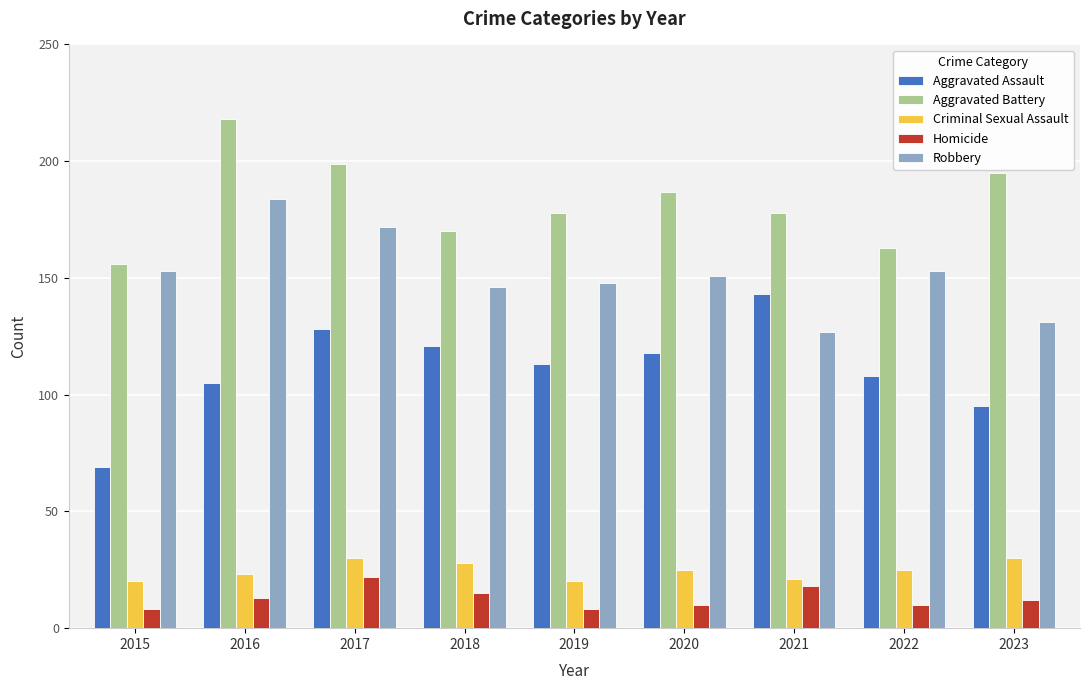

Between 2017 and 2022, which series saw the biggest shift?

Aggravated Battery